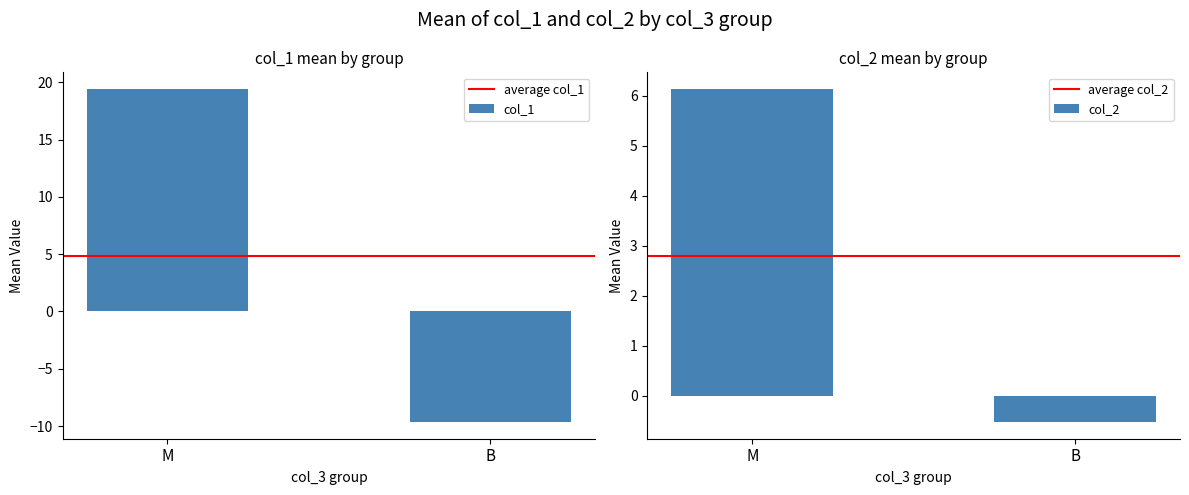

Which series has the largest range (max minus min)?

col_1